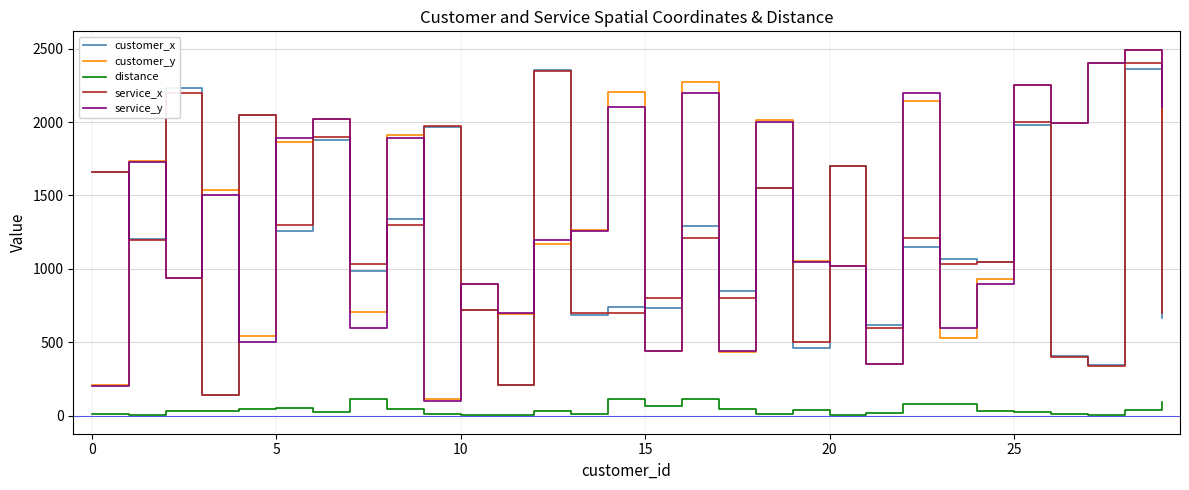

What is the lowest value of the customer_x series?

144.0